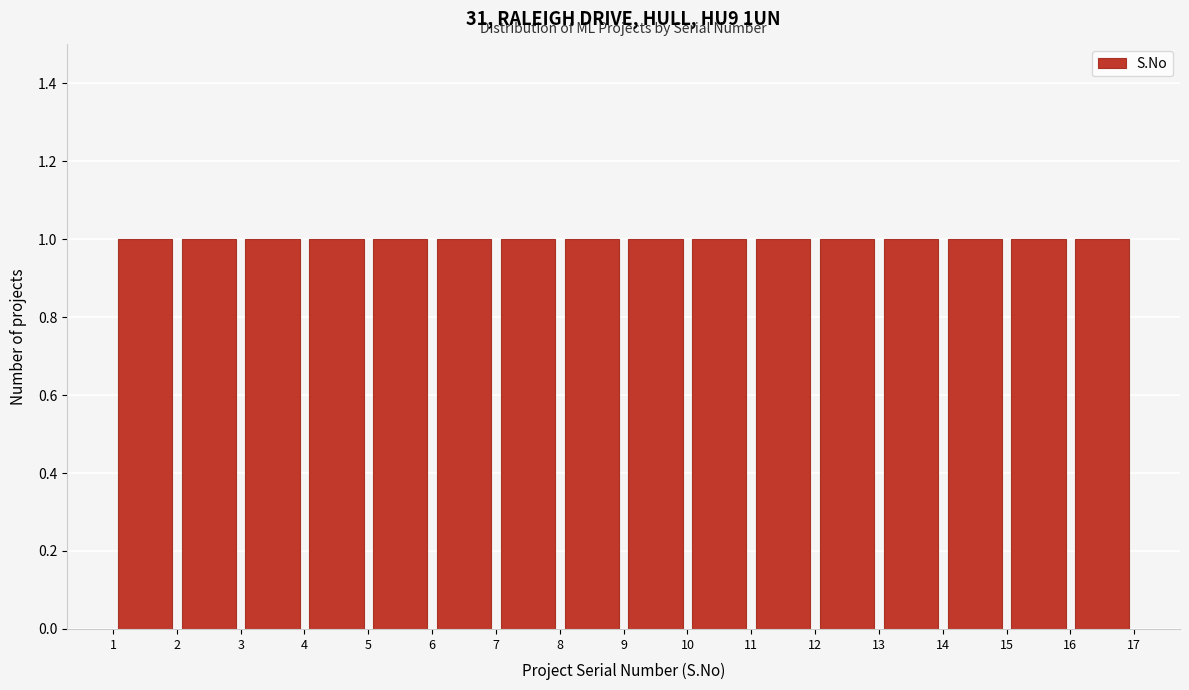

Reading left to right, list every bar in this chart as the range it spans on the x-axis followed by its height. The values are not printed on the chart, so give them approximately, as read against the axis.

1 to 2: 1
2 to 3: 1
3 to 4: 1
4 to 5: 1
5 to 6: 1
6 to 7: 1
7 to 8: 1
8 to 9: 1
9 to 10: 1
10 to 11: 1
11 to 12: 1
12 to 13: 1
13 to 14: 1
14 to 15: 1
15 to 16: 1
16 to 17: 1